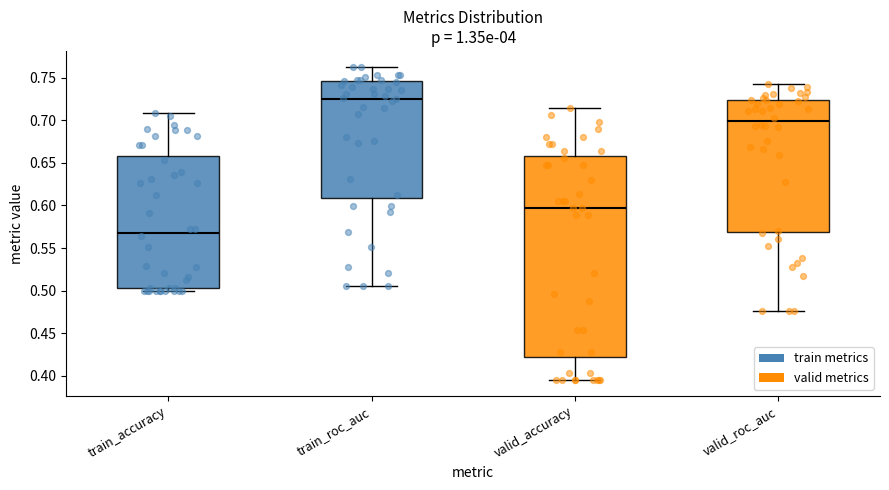

Reading left to right, read every box against the y-axis: the position of its median line, the range the box covers, and the ends of its whiskers. The values are not printed on the chart, so give them approximately, as read against the axis.

train_accuracy: median 0.570, box 0.505 to 0.660, whiskers 0.500 to 0.710
train_roc_auc: median 0.725, box 0.610 to 0.745, whiskers 0.505 to 0.765
valid_accuracy: median 0.595, box 0.420 to 0.660, whiskers 0.395 to 0.715
valid_roc_auc: median 0.700, box 0.570 to 0.725, whiskers 0.475 to 0.740